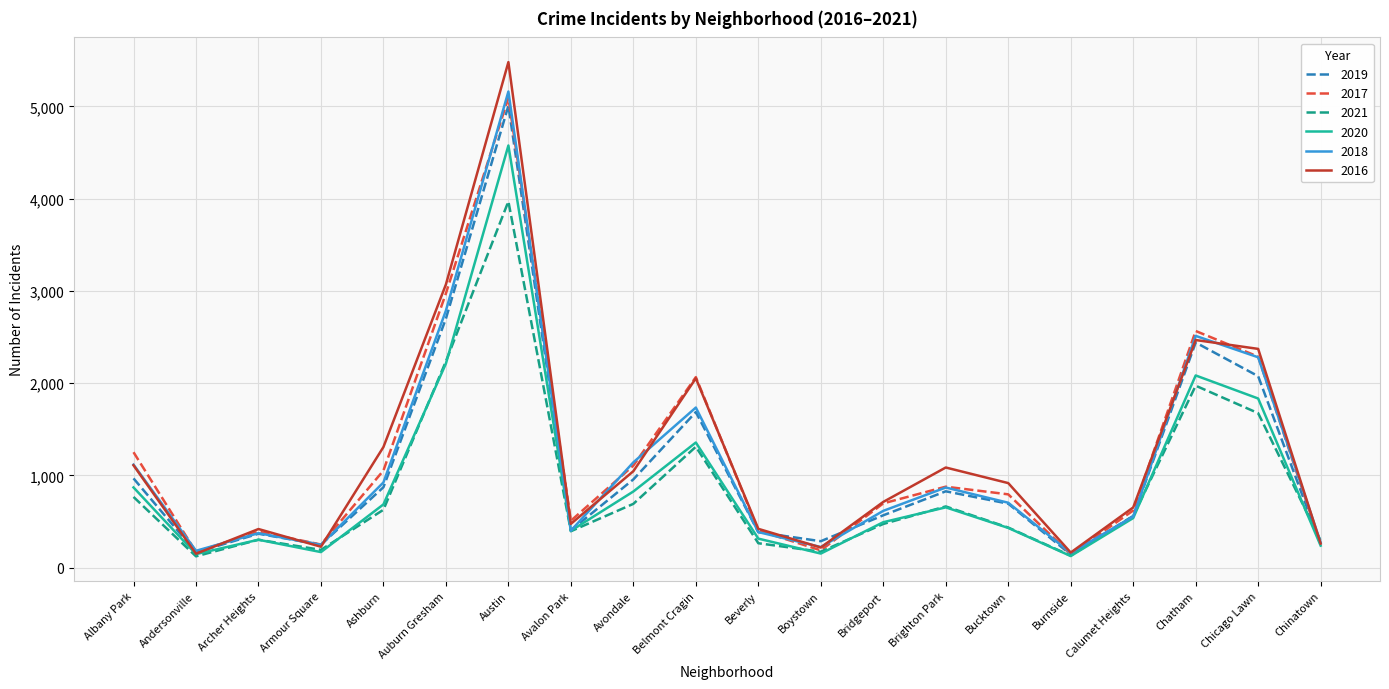

True or false: 2018 and 2017 cross at least once.

True